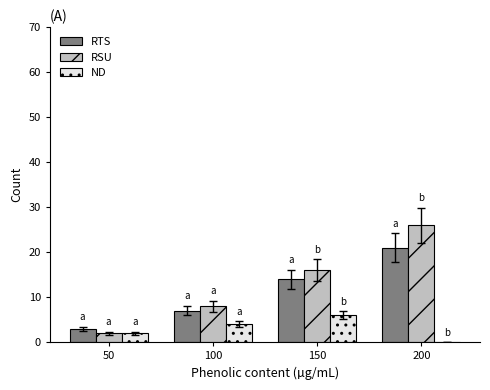

What is the approximate value of RSU at 100?

8